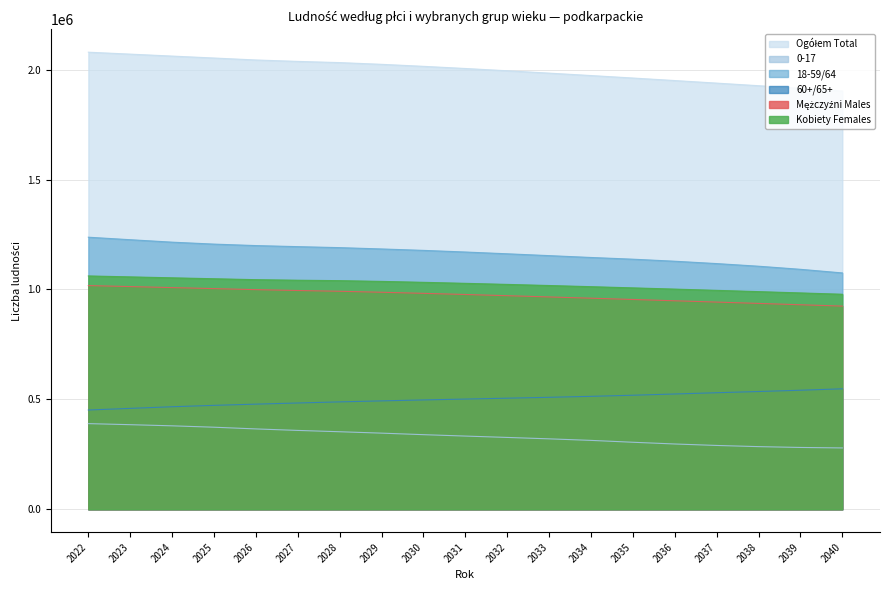

List the labels in order of 0-17 value, smallest first.

2040, 2039, 2038, 2037, 2036, 2035, 2034, 2033, 2032, 2031, 2030, 2029, 2028, 2027, 2026, 2025, 2024, 2023, 2022